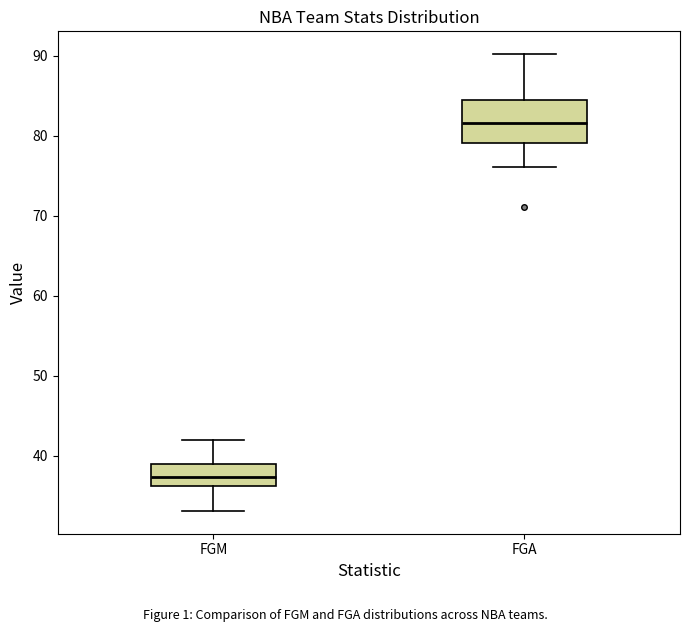

Which box is the tallest, from its lower edge to its upper edge?

FGA